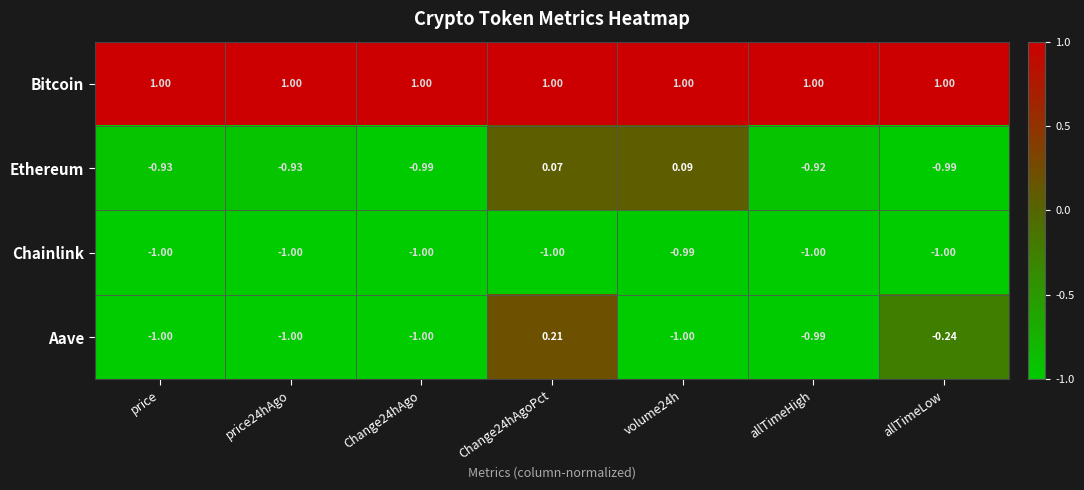

List the series in order of their peak value, highest first.

Bitcoin, Aave, Ethereum, Chainlink